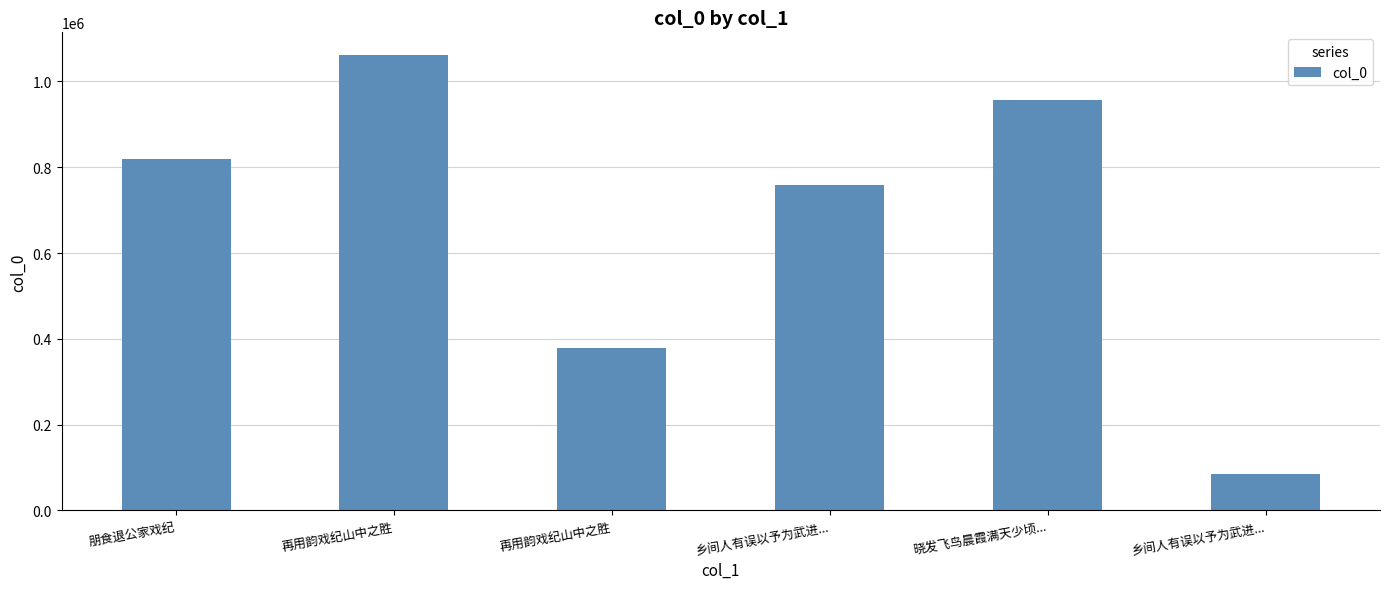

How many categories are shown in the chart?

6